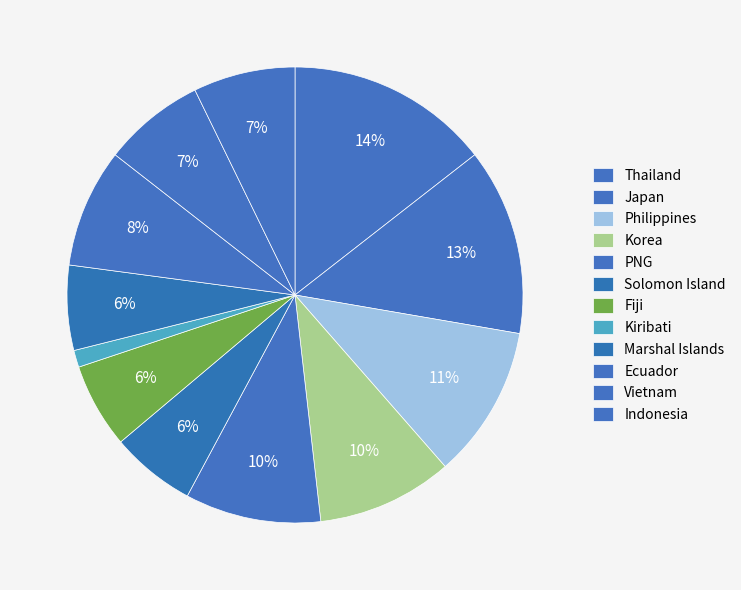

What is the change in value from PNG to Fiji?

-3